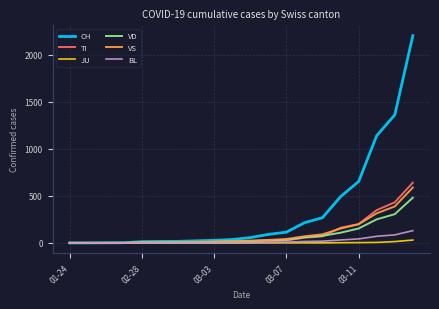

What is the greatest value displayed?

2200